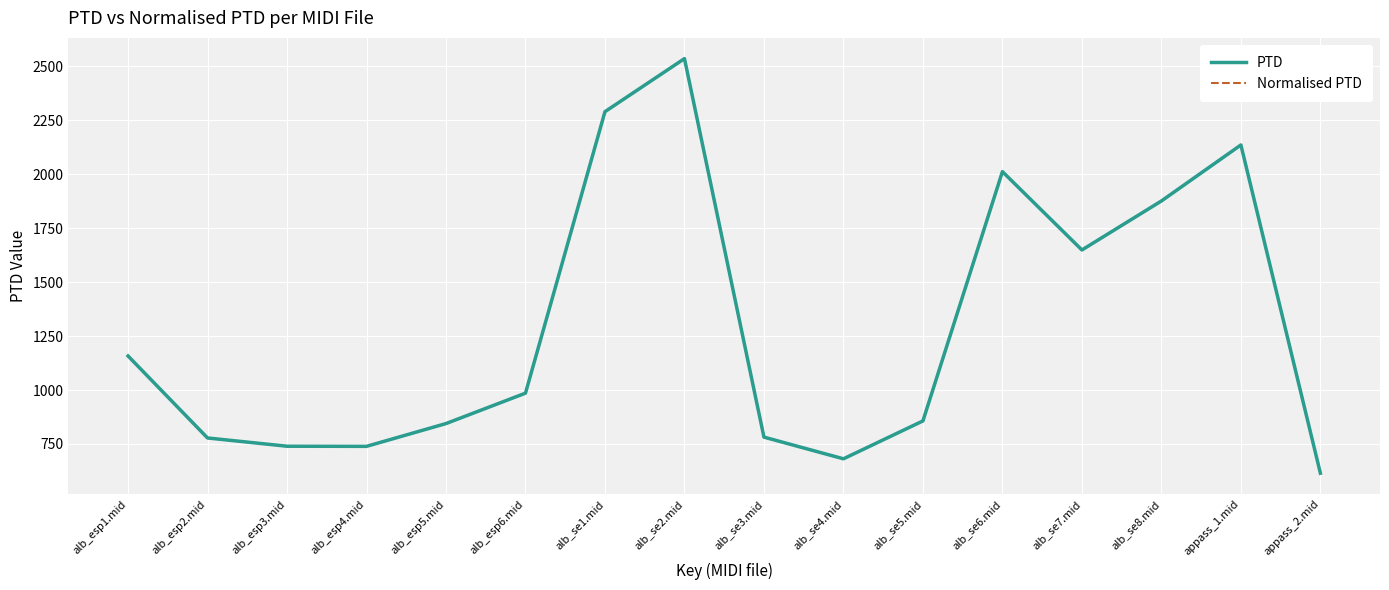

In PTD, how many points are lower than both neighbors (excluding endpoints)?

3